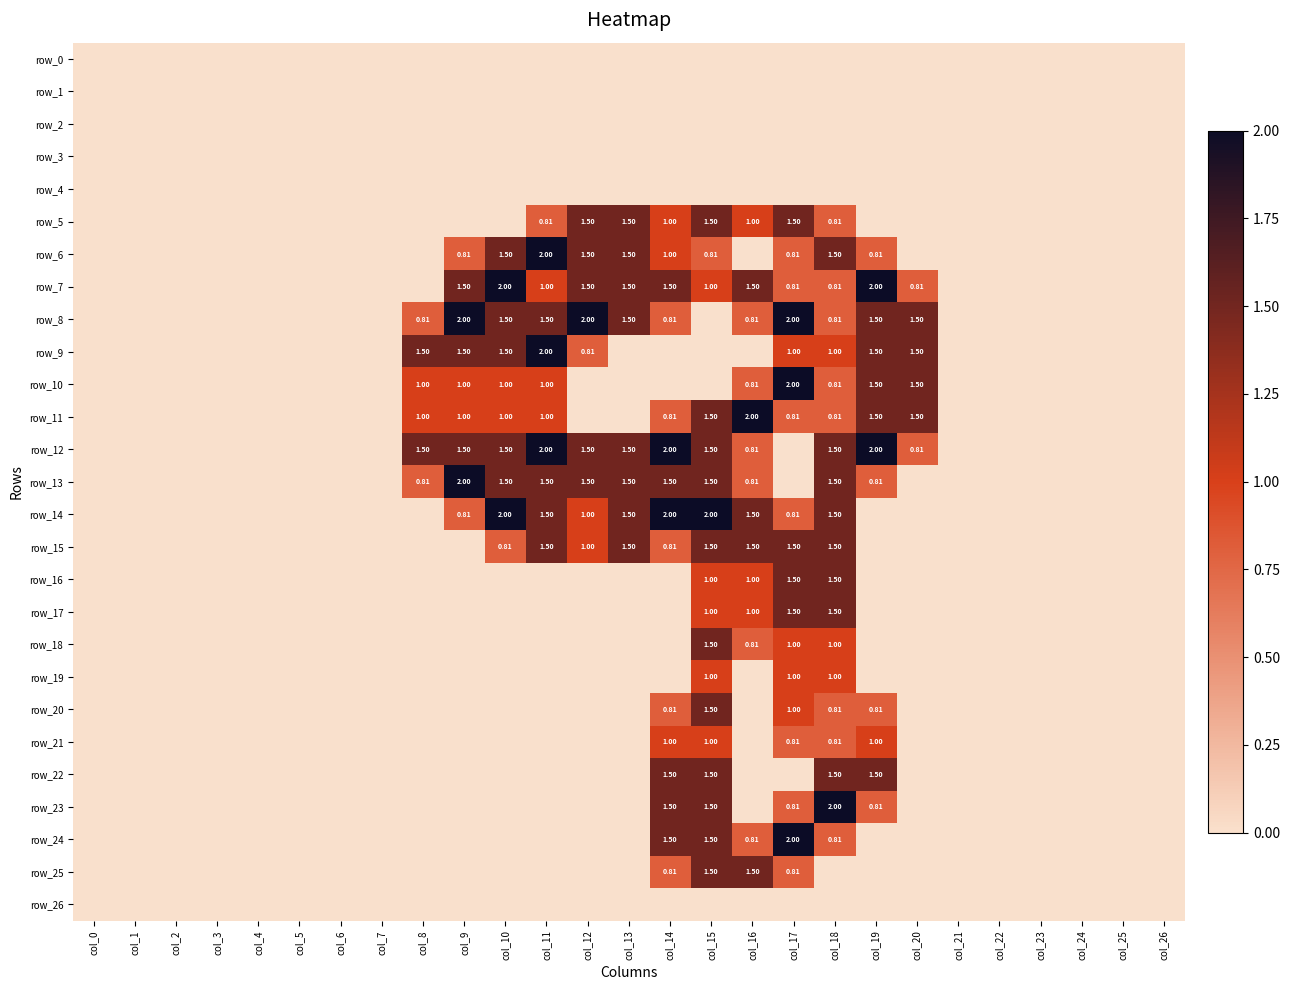

Which has a higher value, col_11 or col_4?

col_11